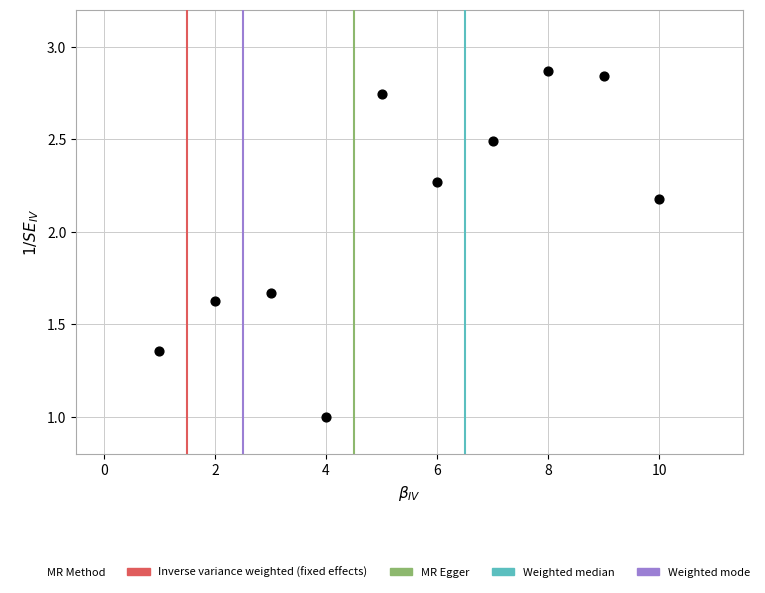

What is the range of X values (max minus min)?

9.0